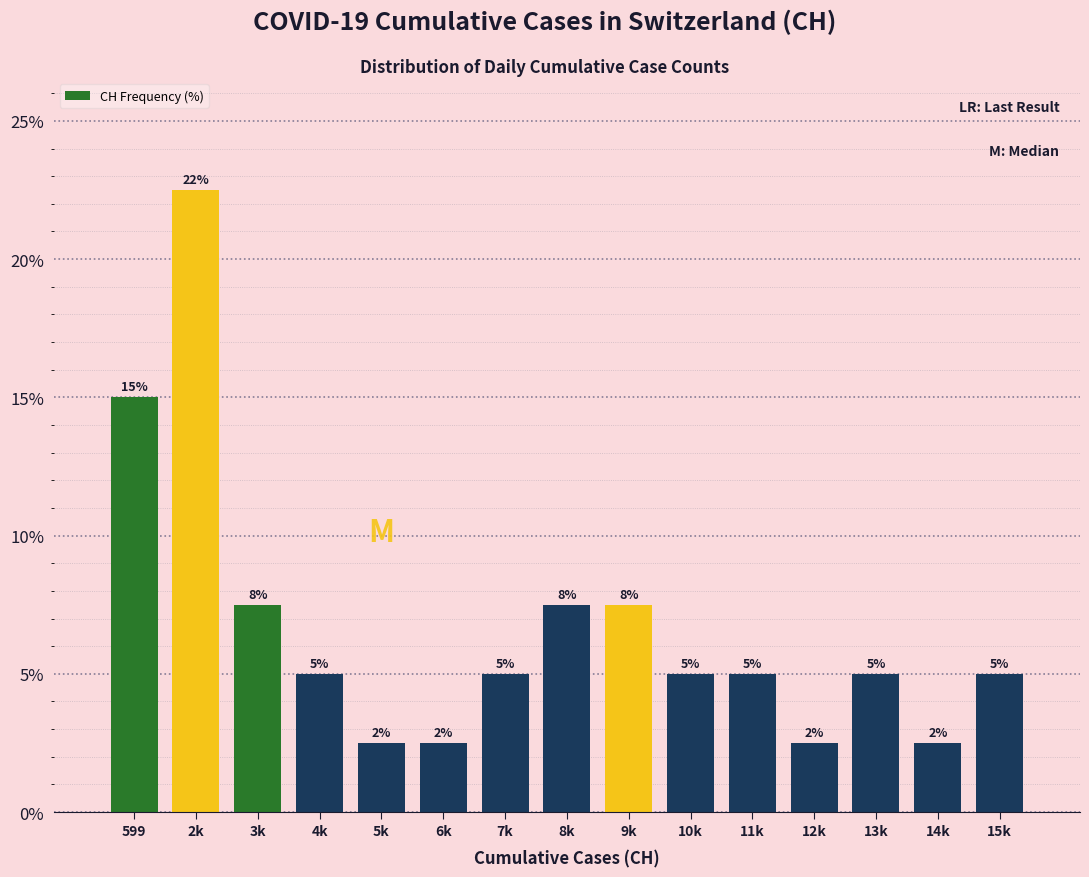

How many bars are there in total?

15